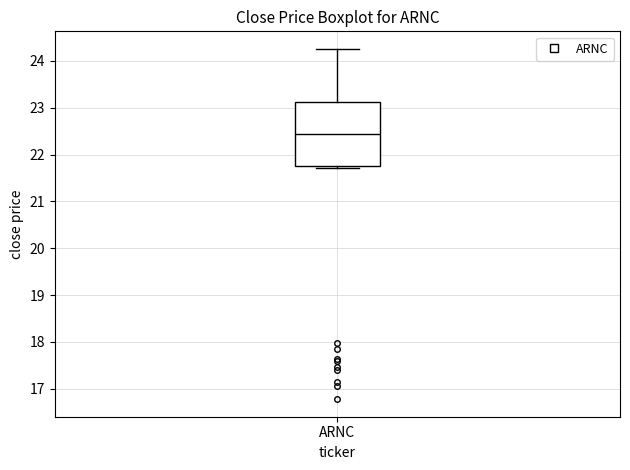

Where is the lower edge of the box for ARNC on the y-axis? The values are not printed on the chart, so give them approximately, as read against the axis.

21.8